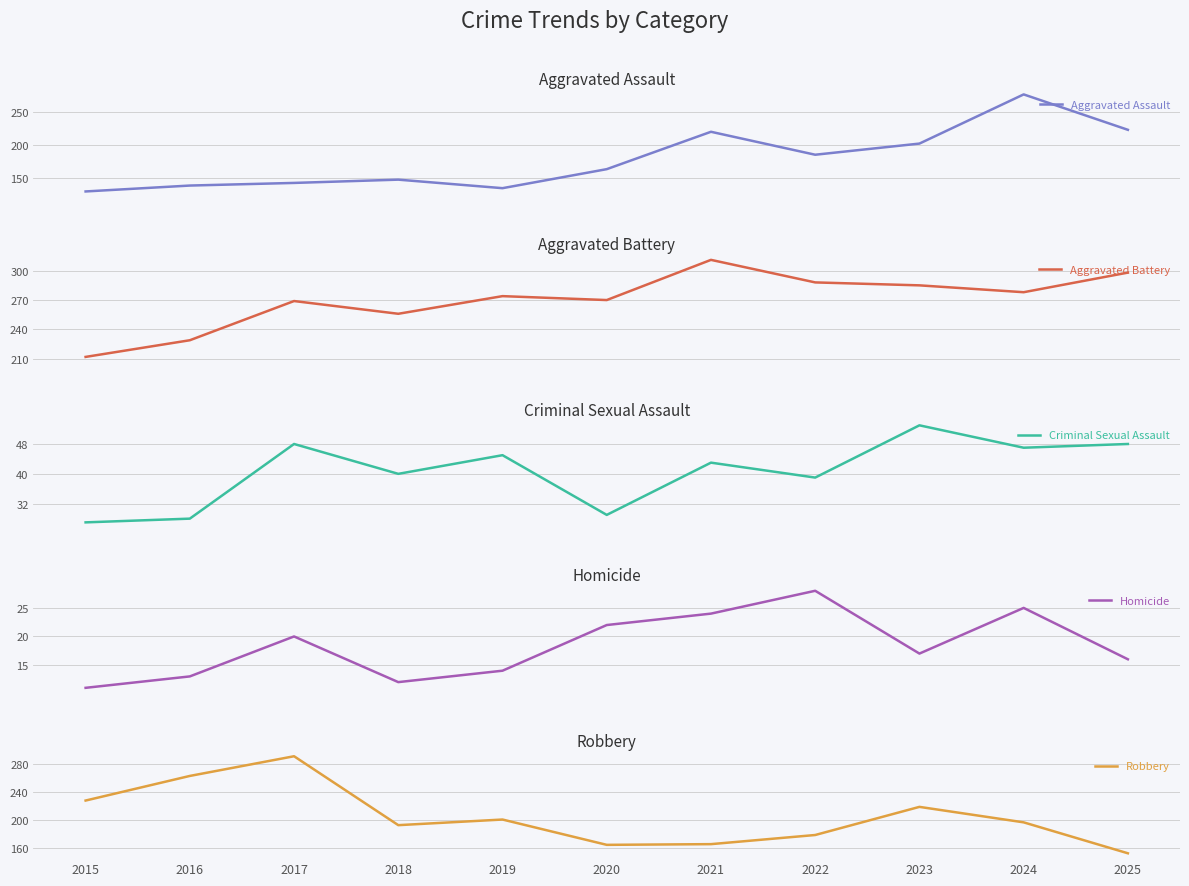

Which has a higher value, 2022 or 2017?

2022